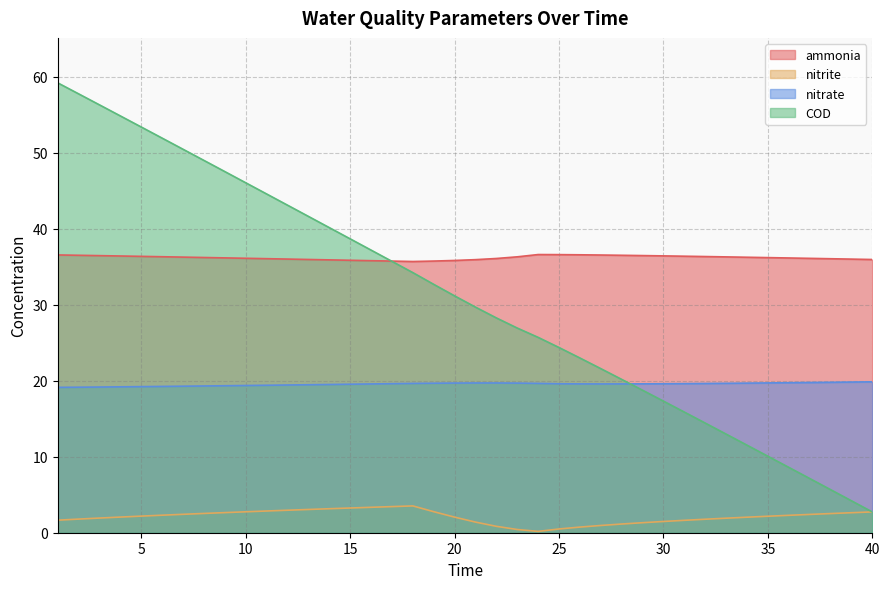

At which category is the sum across all series the highest?

1